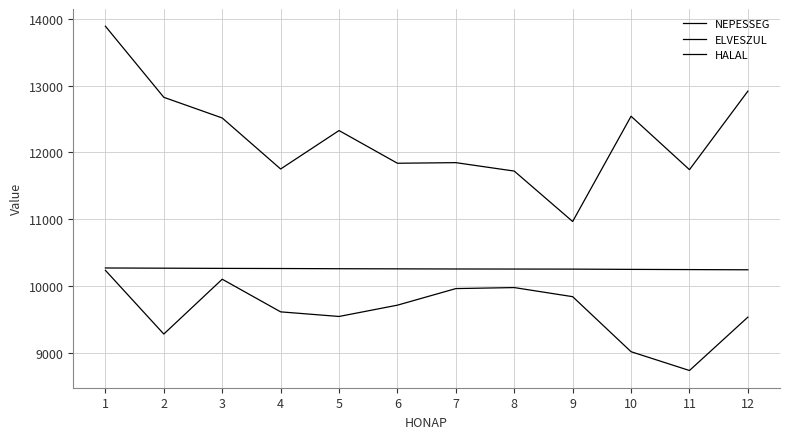

Which series changed the most between 5 and 9?

HALAL